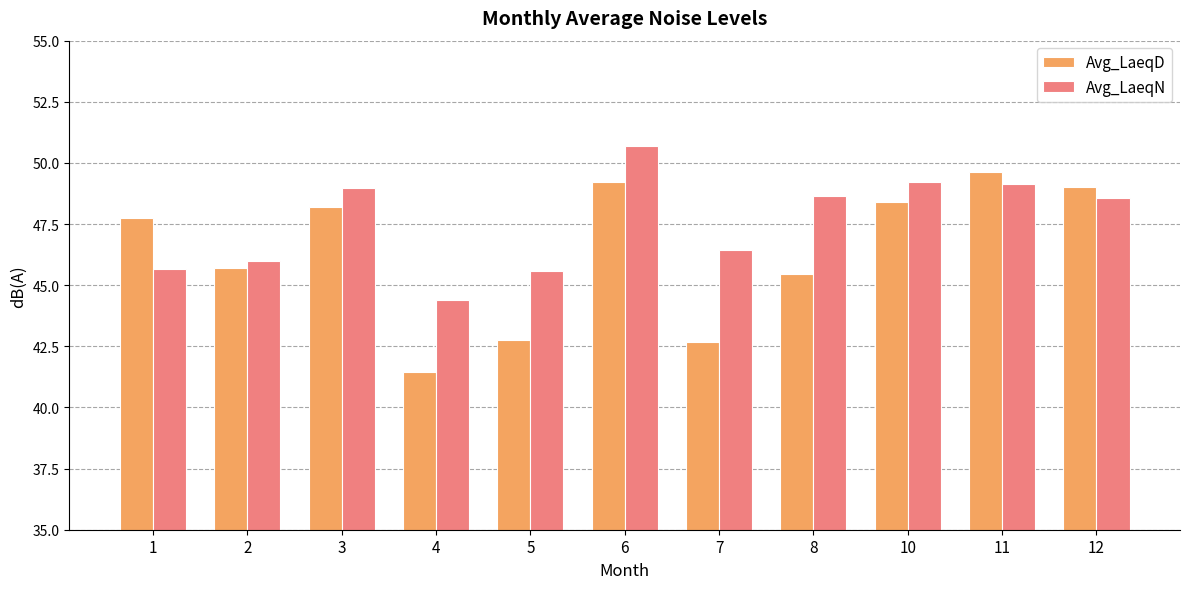

The Avg_LaeqN series shows 48.7 at 8. True or false?

True